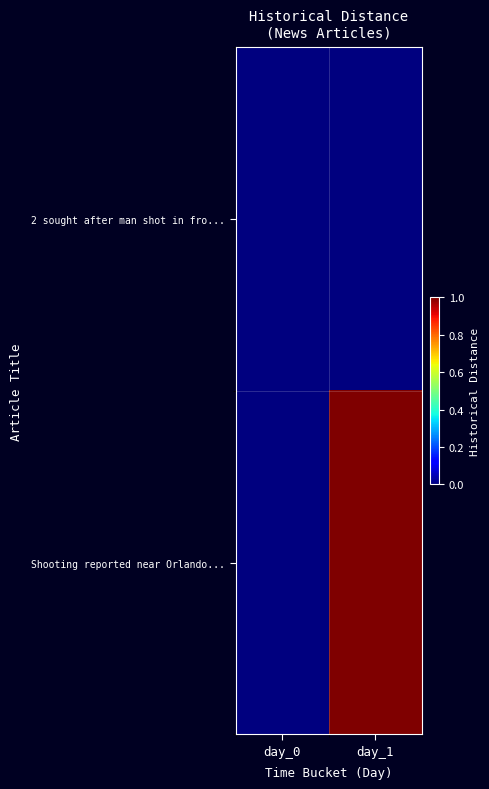

Which series has the largest range (max minus min)?

Shooting reported near Orlando...